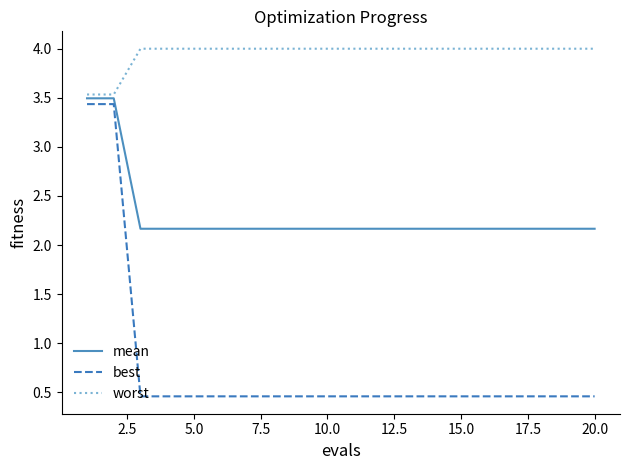

What is the maximum value shown in the chart?

4.0